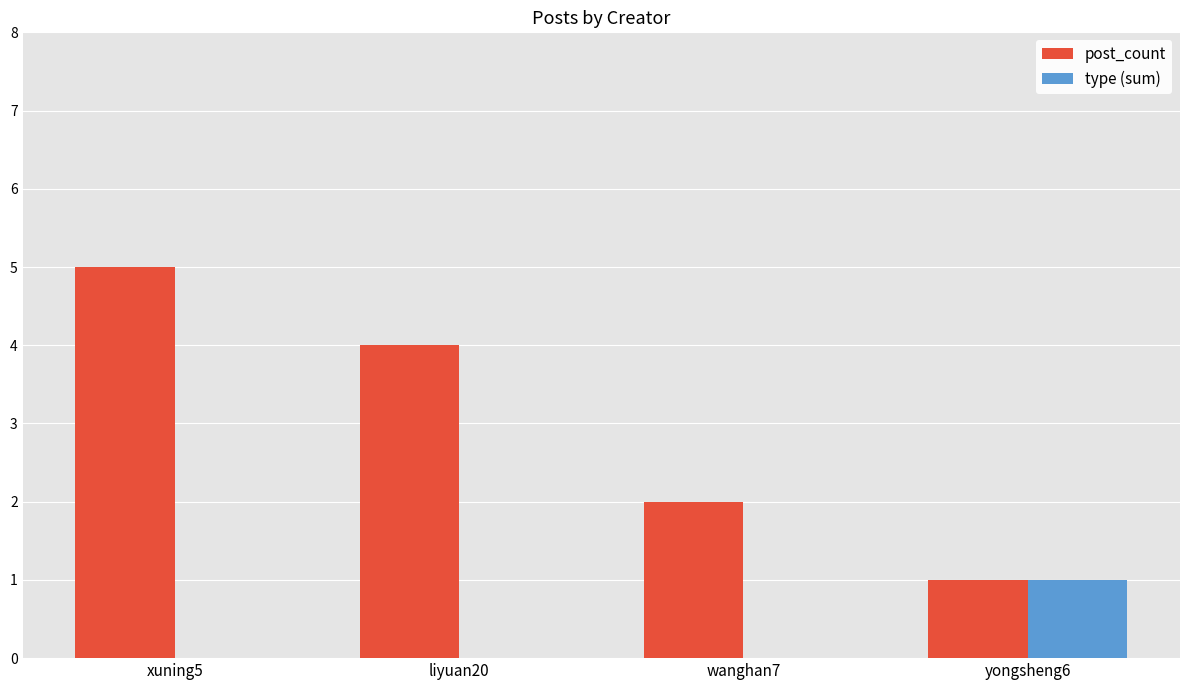

Which series has the largest total across all categories?

post_count